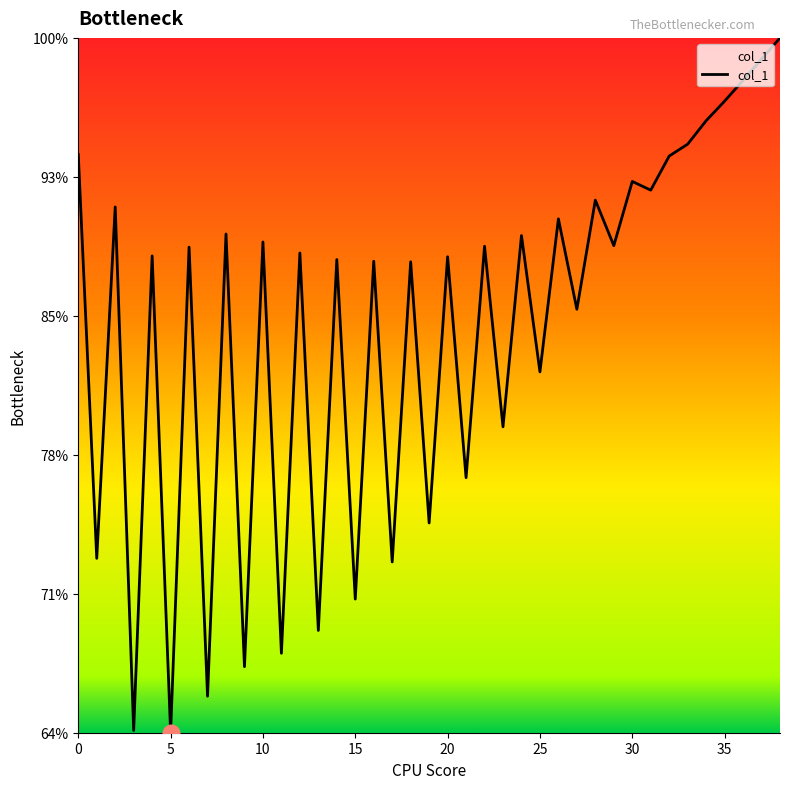

True or false: there are more than 2 points higher than both neighbors.

True